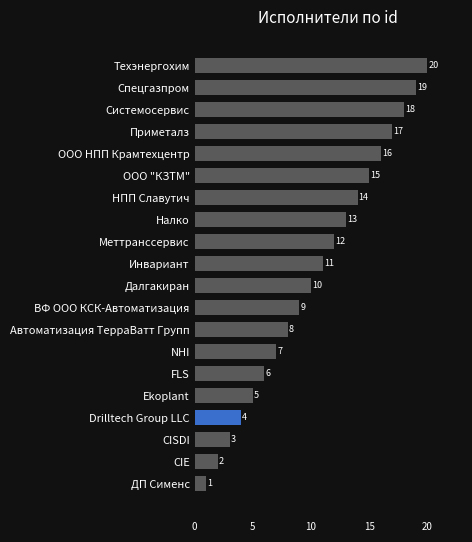

What is the change in value from Инвариант to CIE?

-9